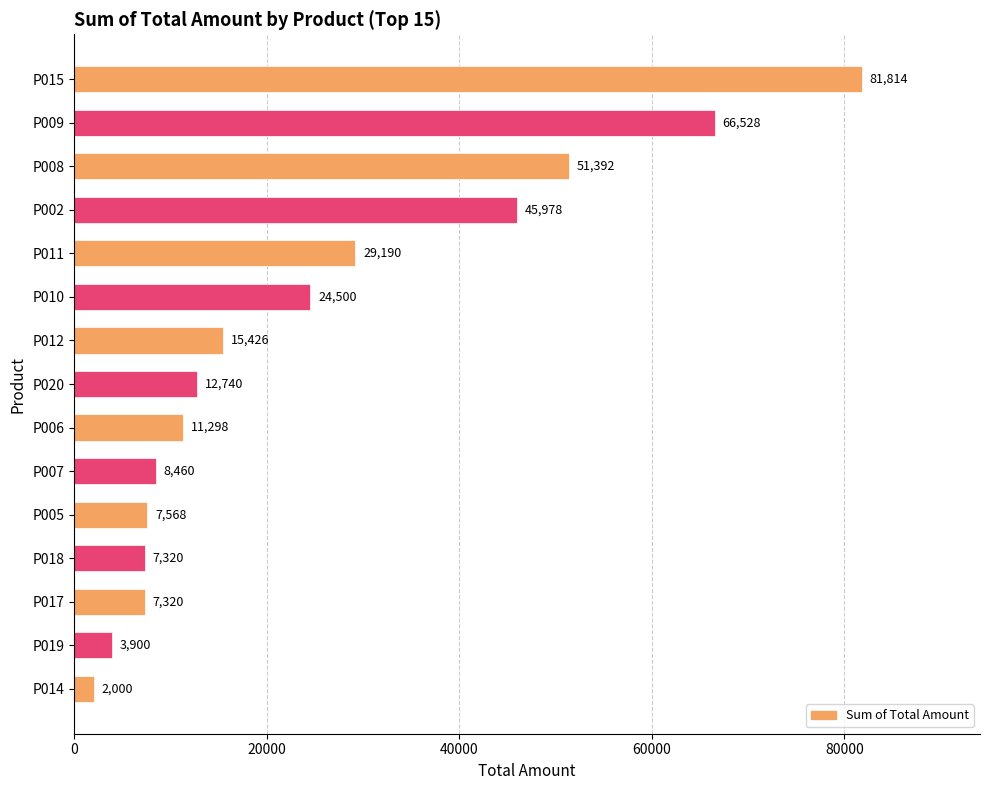

What is the difference between the maximum and minimum values?

79814